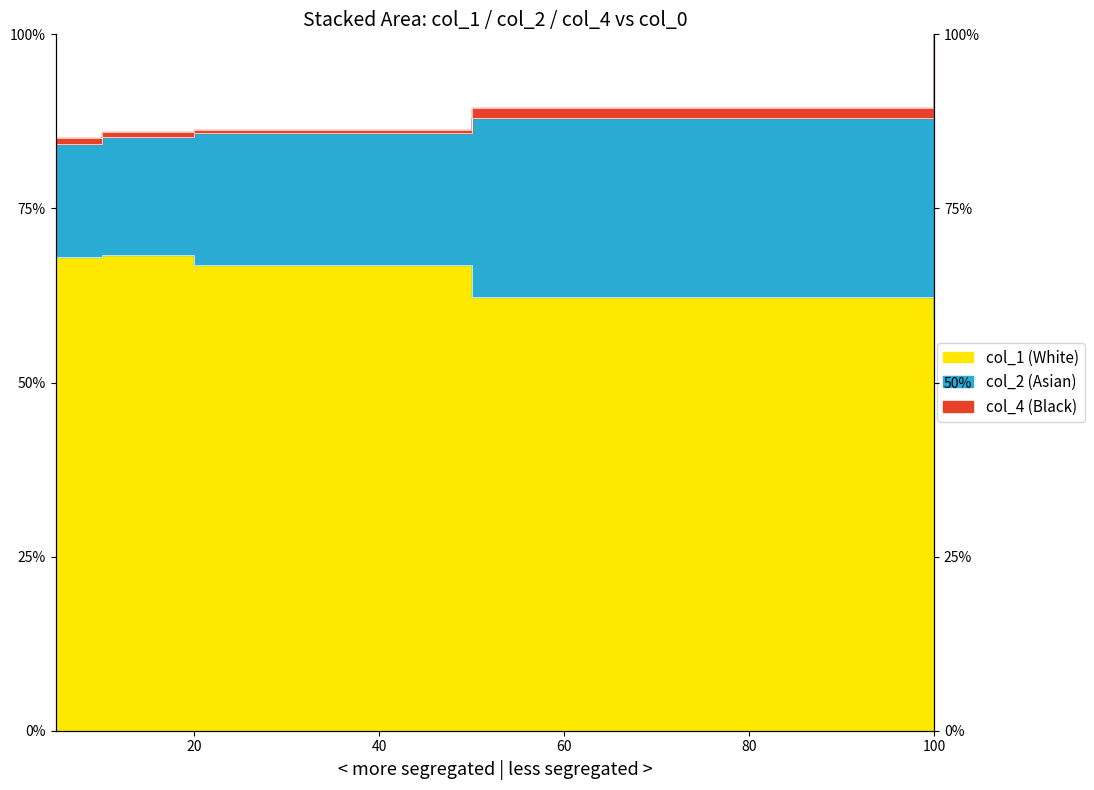

True or false: col_2 and col_1 cross at least once.

False